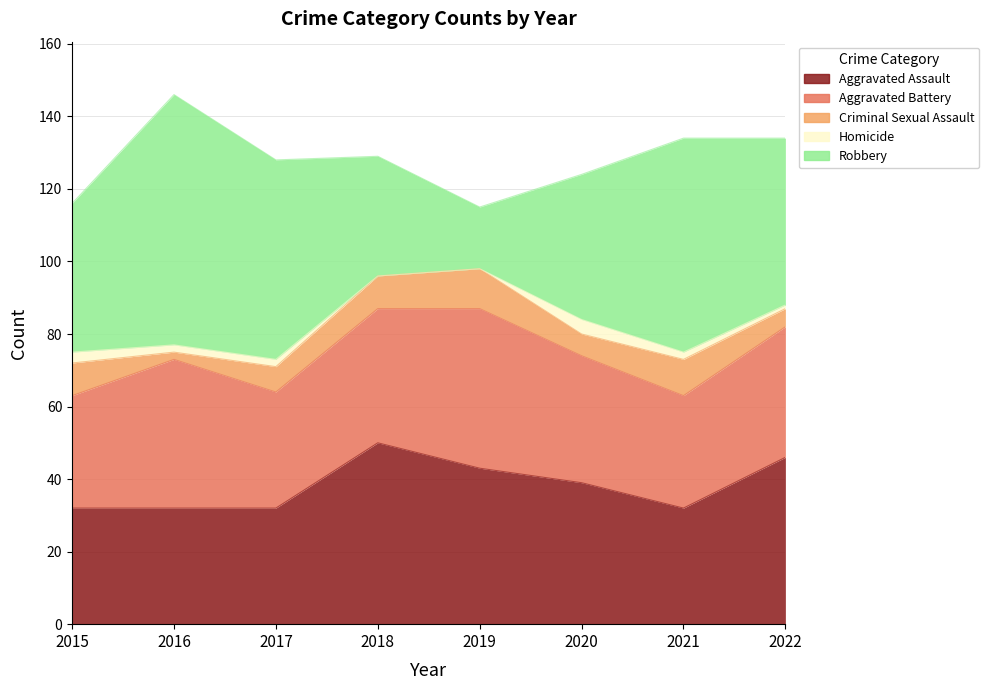

The value of Criminal Sexual Assault at 2018 is 14. True or false?

False